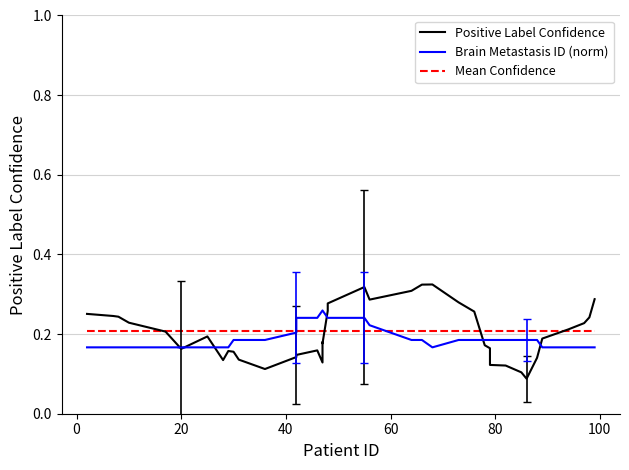

Reading left to right, what are all the values shown in this chart?

Positive Label Confidence: 0.3	0.2	0.2	0.2	0.2	0.2	0.2	0.1	0.2	0.2	0.1	0.1	0.1	0.1	0.2	0.1	0.2	0.2	0.3	0.3	0.3	0.3	0.3	0.3	0.3	0.3	0.3	0.2	0.2	0.1	0.1	0.1	0.1	0.1	0.2	0.2	0.2	0.2	0.3
Brain Metastasis ID (norm): 0.2	0.2	0.2	0.2	0.2	0.2	0.2	0.2	0.2	0.2	0.2	0.2	0.2	0.2	0.2	0.3	0.3	0.3	0.2	0.2	0.2	0.2	0.2	0.2	0.2	0.2	0.2	0.2	0.2	0.2	0.2	0.2	0.2	0.2	0.2	0.2	0.2	0.2	0.2
Mean Confidence: 0.2	0.2	0.2	0.2	0.2	0.2	0.2	0.2	0.2	0.2	0.2	0.2	0.2	0.2	0.2	0.2	0.2	0.2	0.2	0.2	0.2	0.2	0.2	0.2	0.2	0.2	0.2	0.2	0.2	0.2	0.2	0.2	0.2	0.2	0.2	0.2	0.2	0.2	0.2